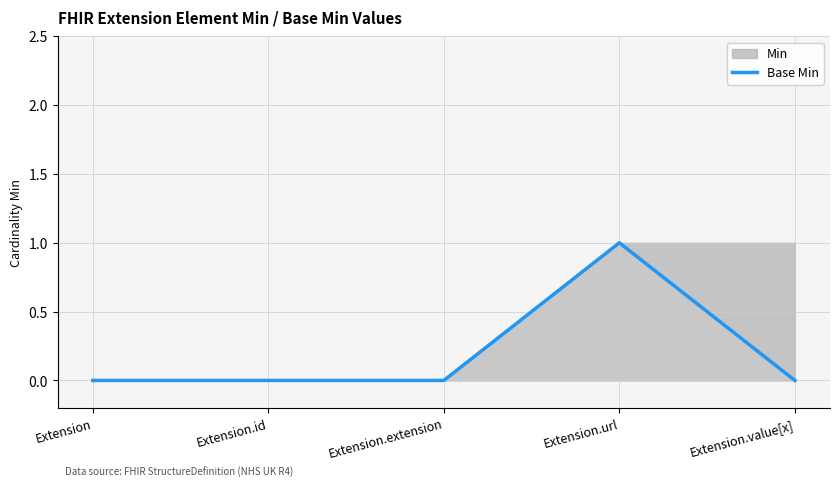

What position from the right is Extension?

5